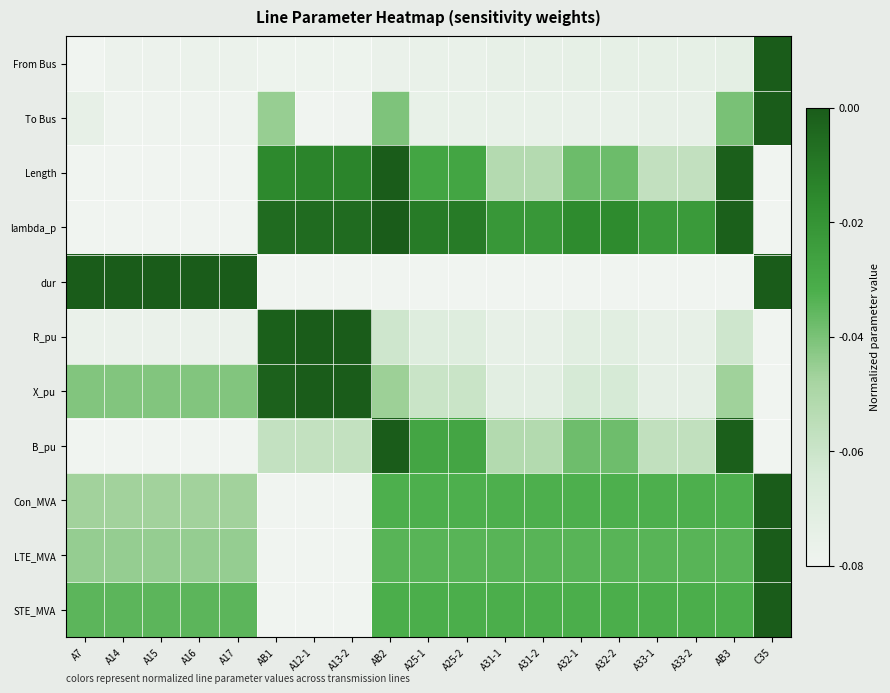

Rank the series by their maximum value, from lowest to highest.

From Bus, To Bus, Length, lambda_p, dur, R_pu, X_pu, B_pu, Con_MVA, LTE_MVA, STE_MVA